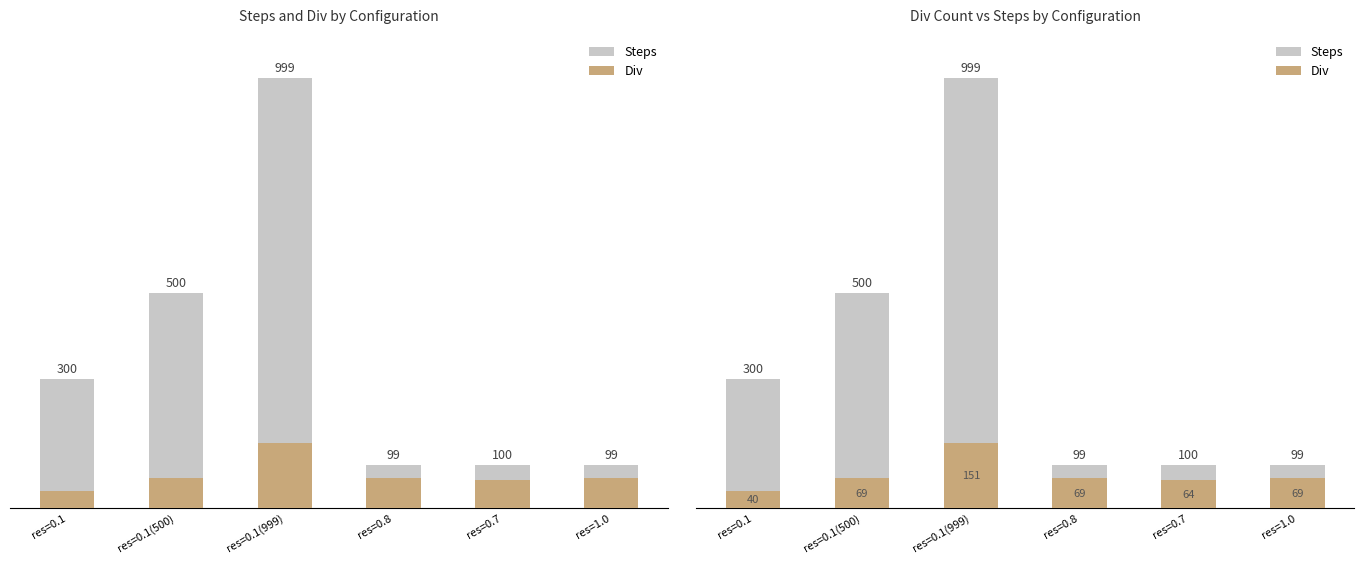

What is the difference between the highest and lowest values at res=0.7?

36